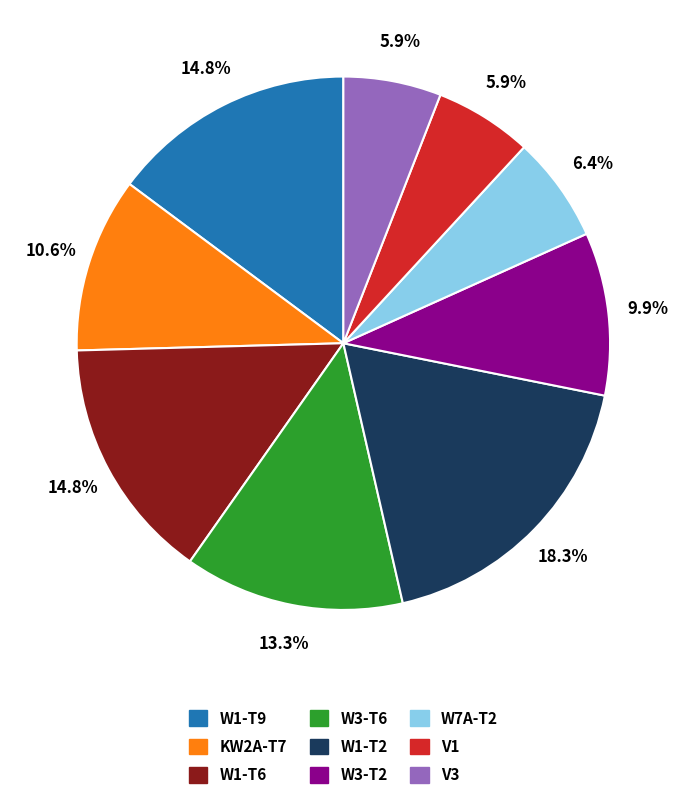

What percentage do W1-T2 and V3 together represent?

24.2%